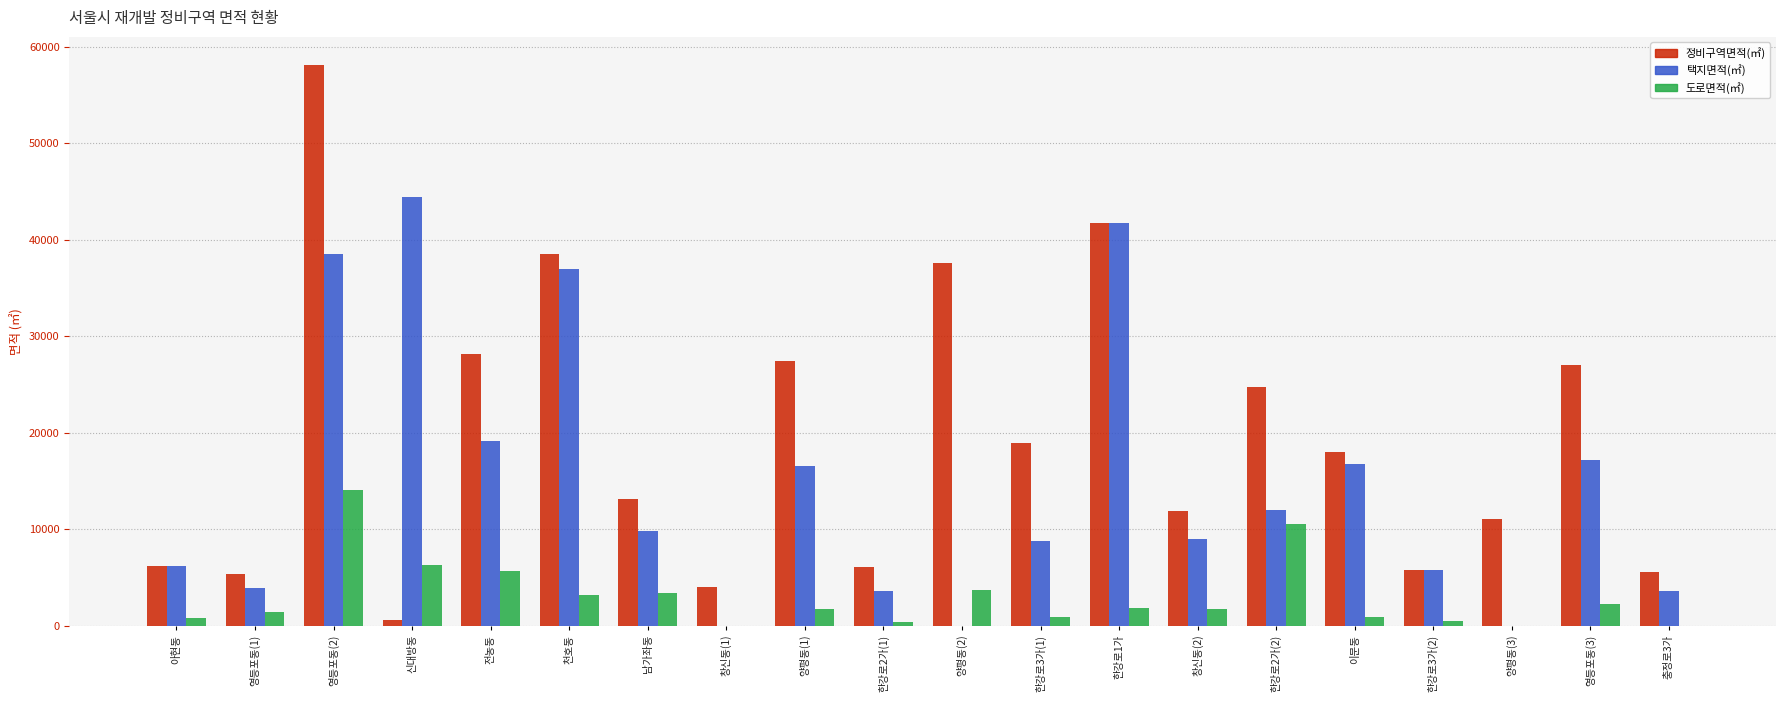

Reading left to right, what are all the values shown in this chart?

정비구역면적(㎡): 아현동=6217.3	영등포동(1)=5392.0	영등포동(2)=58131.8	신대방동=587.5	전농동=28202.4	천호동=38508.2	남가좌동=13180.0	창신동(1)=3999.7	양평동(1)=27441.7	한강로2가(1)=6106.4	양평동(2)=37561.8	한강로3가(1)=18956.8	한강로1가=41744.0	창신동(2)=11915.3	한강로2가(2)=24788.0	이문동=18004.0	한강로3가(2)=5805.0	양평동(3)=11082.1	영등포동(3)=27049.0	충정로3가=5596.2
택지면적(㎡): 아현동=6217.3	영등포동(1)=3930.4	영등포동(2)=38581.0	신대방동=44480.0	전농동=19166.7	천호동=37007.3	남가좌동=9824.0	창신동(1)=0.0	양평동(1)=16512.0	한강로2가(1)=3610.2	양평동(2)=0.0	한강로3가(1)=8754.9	한강로1가=41744.0	창신동(2)=8976.8	한강로2가(2)=12019.9	이문동=16806.8	한강로3가(2)=5805.0	양평동(3)=0.0	영등포동(3)=17200.0	충정로3가=3631.2
도로면적(㎡): 아현동=847.5	영등포동(1)=1461.6	영등포동(2)=14045.8	신대방동=6253.0	전농동=5659.7	천호동=3187.0	남가좌동=3356.0	창신동(1)=0.0	양평동(1)=1778.2	한강로2가(1)=410.2	양평동(2)=3673.8	한강로3가(1)=892.5	한강로1가=1854.0	창신동(2)=1778.0	한강로2가(2)=10581.4	이문동=862.5	한강로3가(2)=468.0	양평동(3)=0.0	영등포동(3)=2227.3	충정로3가=0.0